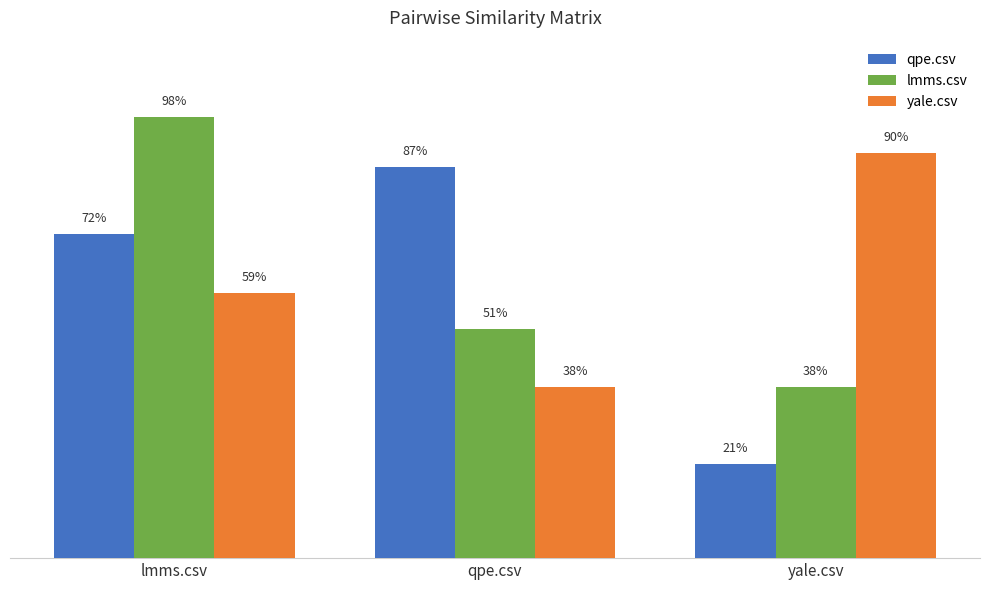

What is the spread (max minus min) of values at lmms.csv?

0.4